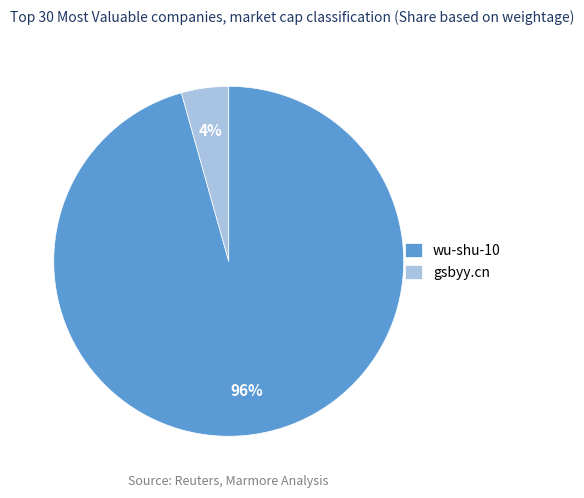

Do wu-shu-10 and gsbyy.cn together represent more than half of the pie?

Yes